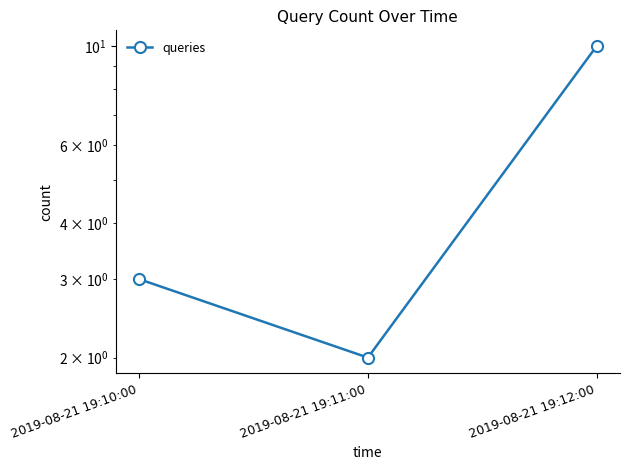

How many lines are shown in the chart?

1